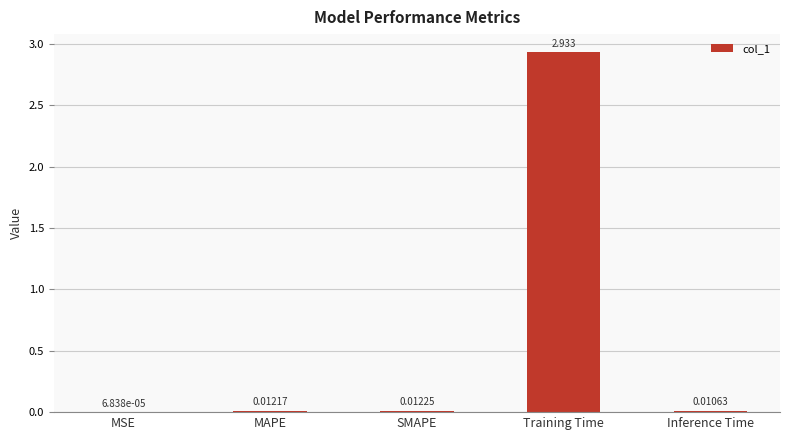

Where is the data nearest to the value 1?

SMAPE